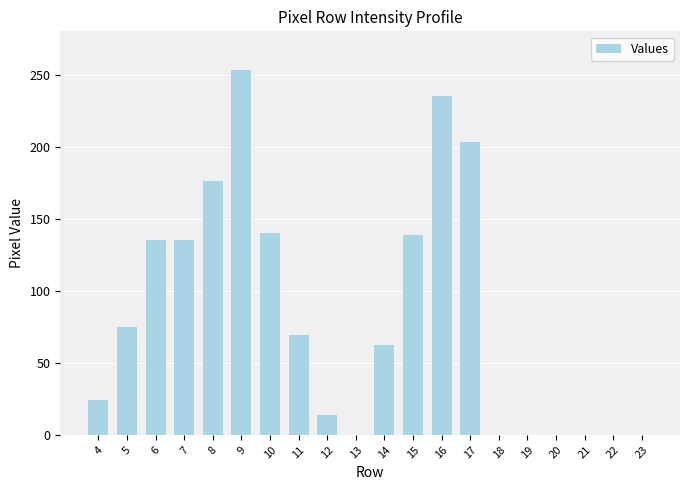

What is the sum of all values?

1660